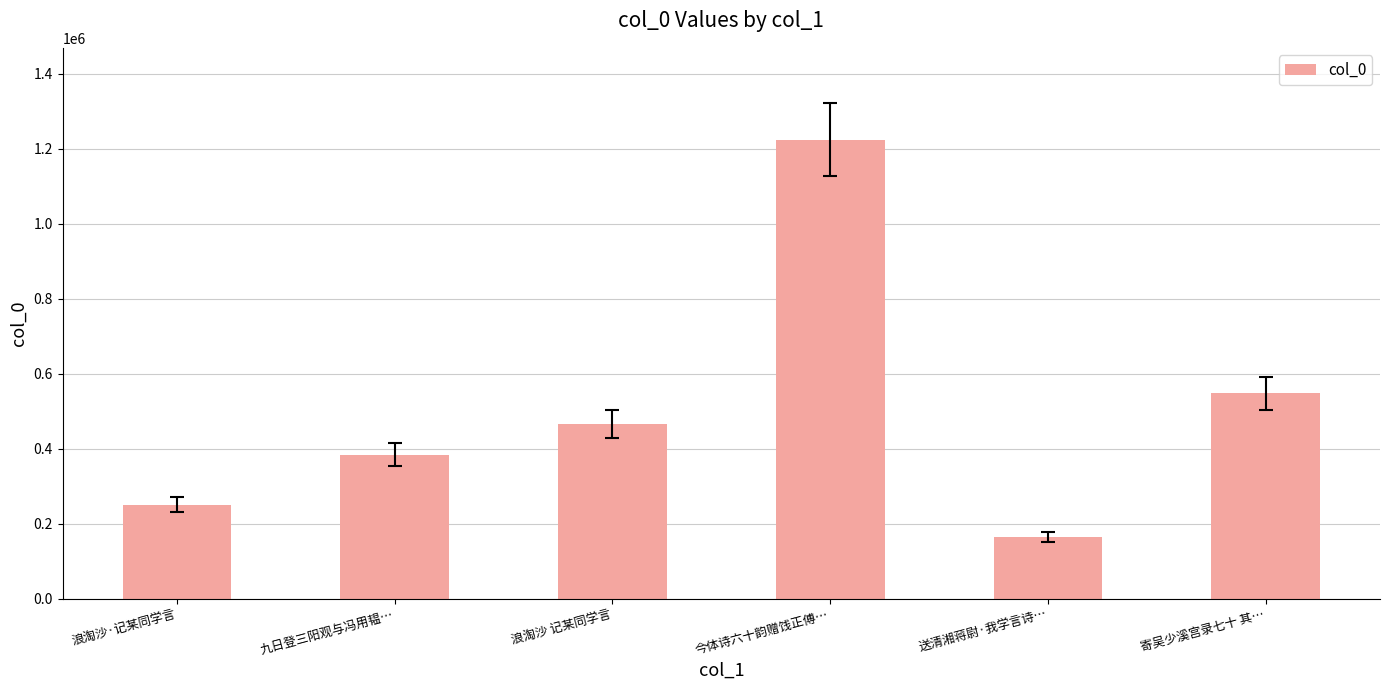

Reading left to right, list all the values displayed in this chart.

浪淘沙·记某同学言=250983	九日登三阳观与冯用韫…=383738	浪淘沙 记某同学言=465079	今体诗六十韵赠饯正傅…=1224595	送清湘蒋尉·我学言诗…=164696	寄吴少溪宫录七十 其…=547851